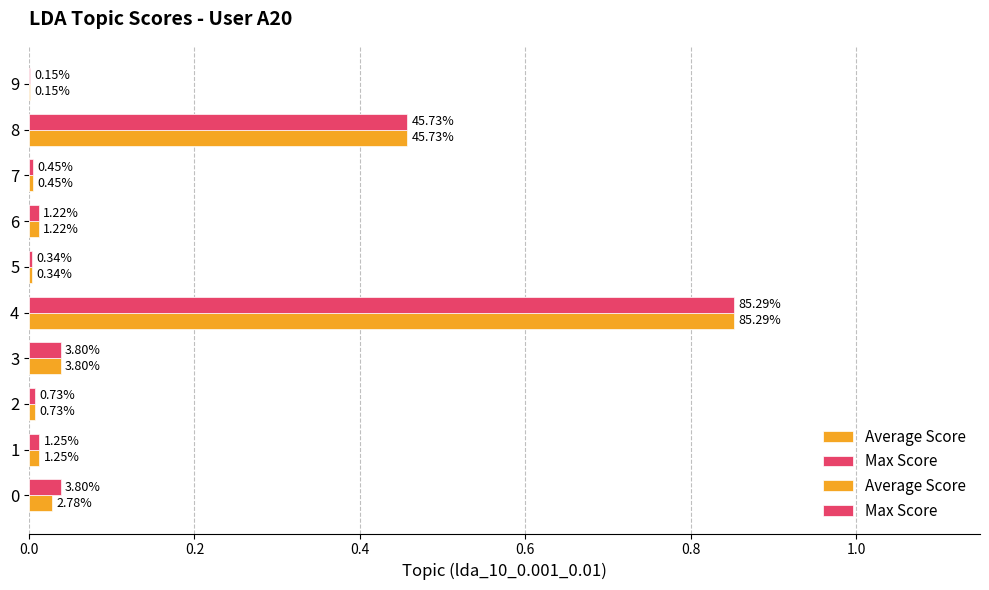

Count the number of data series in this chart.

2